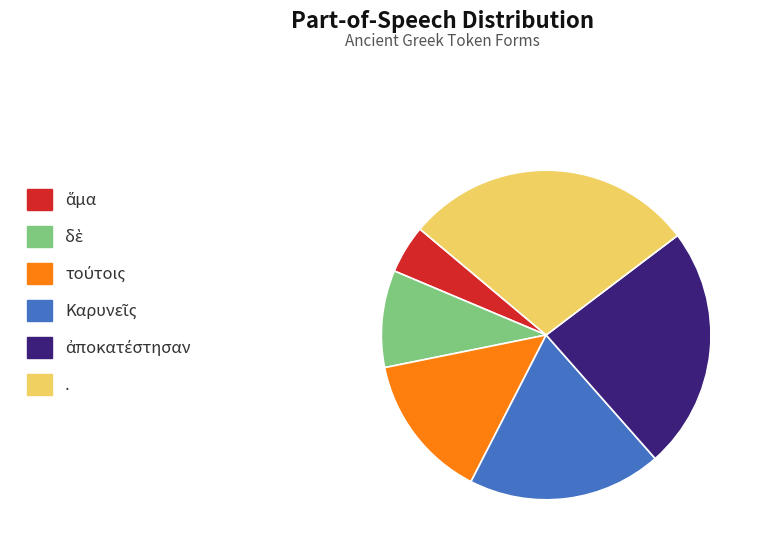

Is there a majority slice in this chart?

No